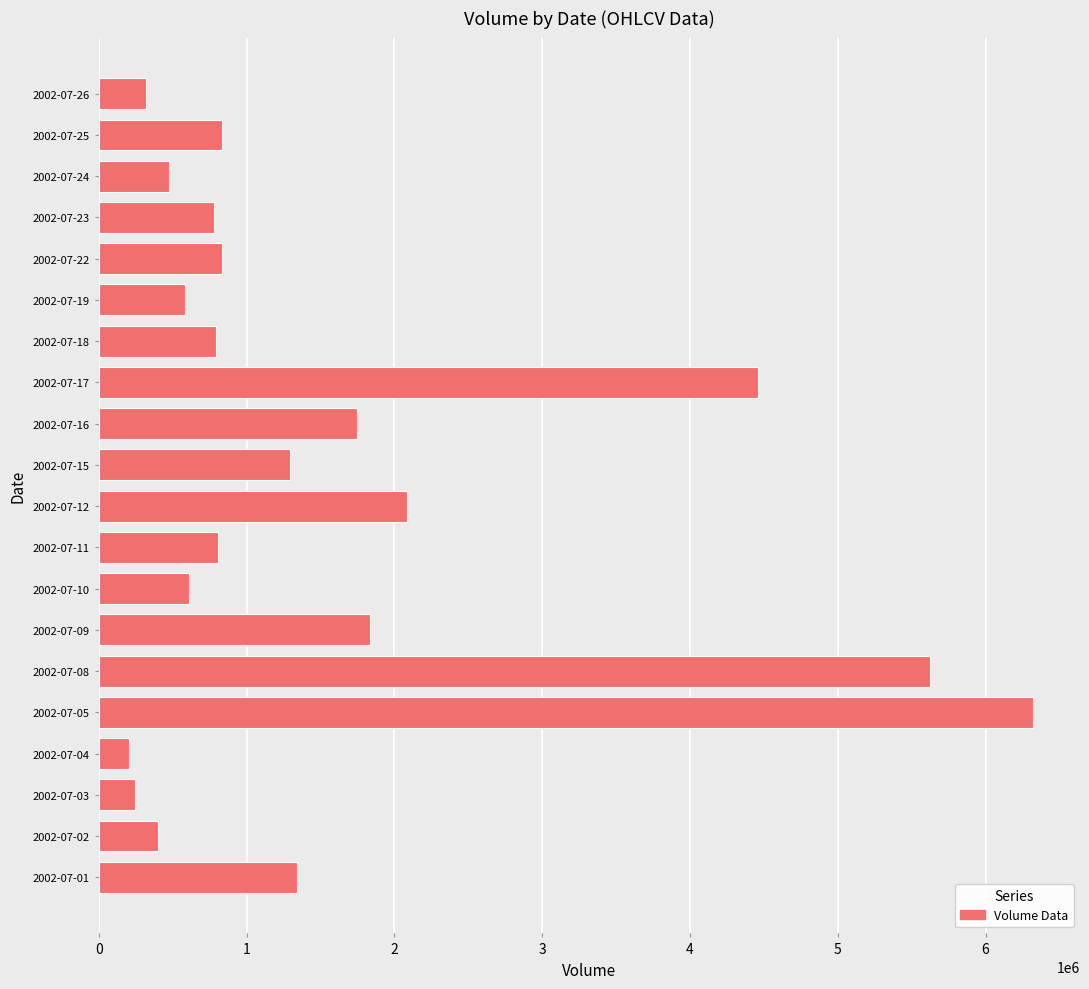

What is the greatest value displayed?

6323010